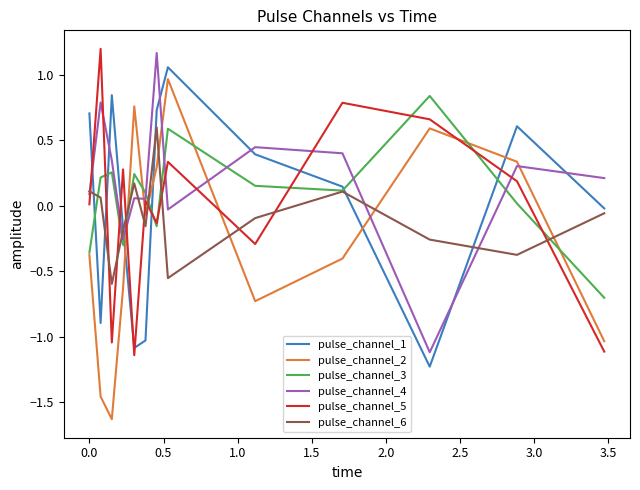

True or false: pulse_channel_4 and pulse_channel_2 intersect in this chart.

True